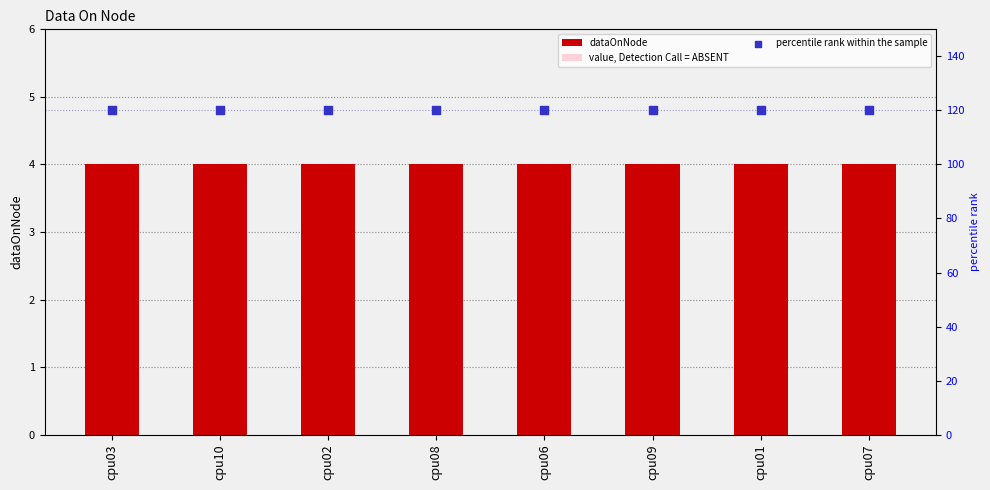

Which series contains the highest Y value?

percentile rank within the sample